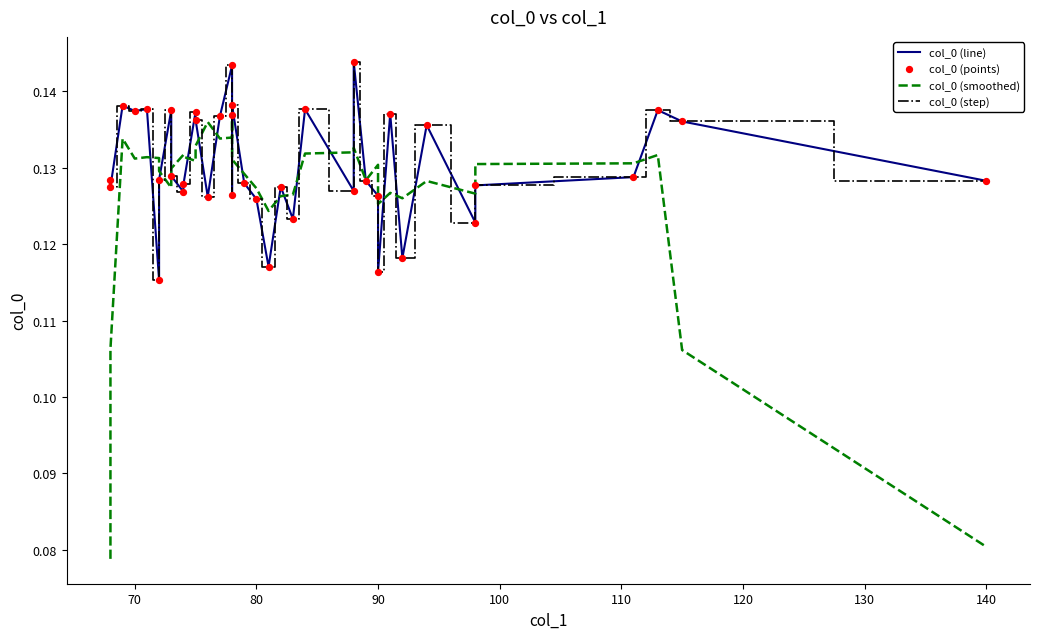

What are all the series names shown in the legend?

col_0 (line), col_0 (smoothed), col_0 (step), col_0 (points)